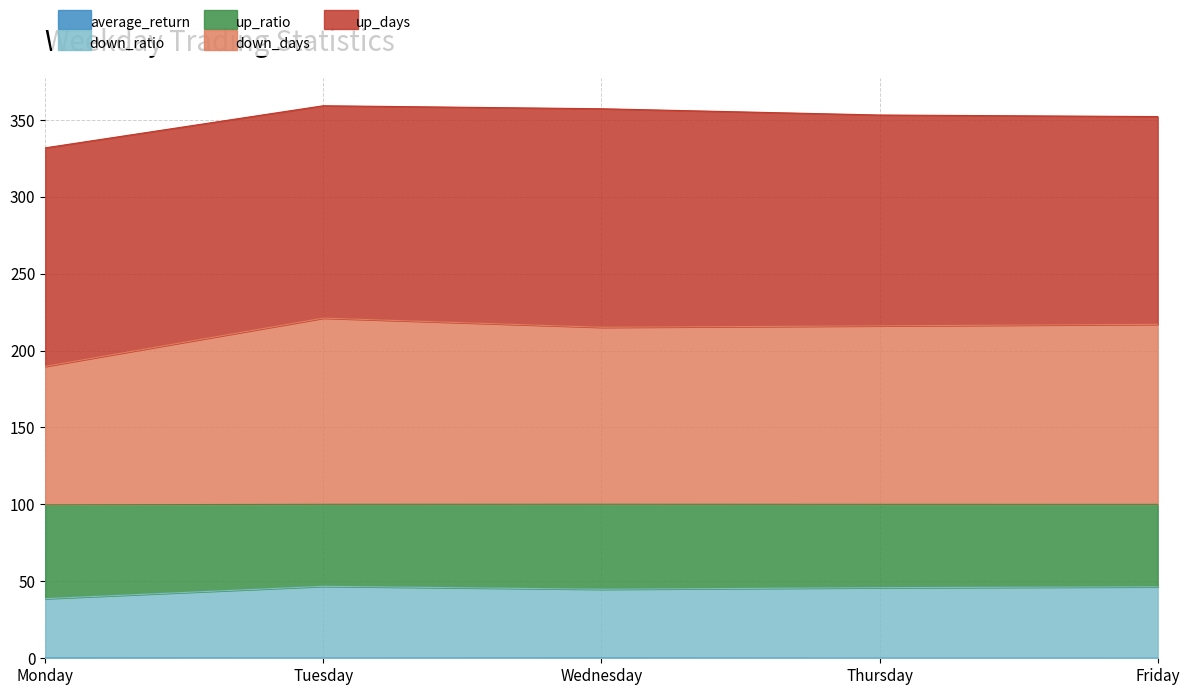

At which category is the sum across all series the highest?

Tuesday